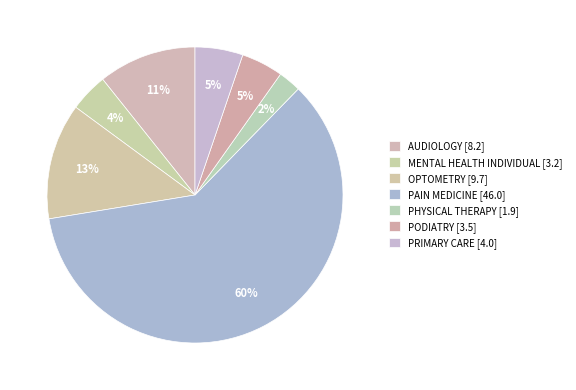

Rank the categories by value from lowest to highest.

PHYSICAL THERAPY, MENTAL HEALTH INDIVIDUAL, PODIATRY, PRIMARY CARE, AUDIOLOGY, OPTOMETRY, PAIN MEDICINE